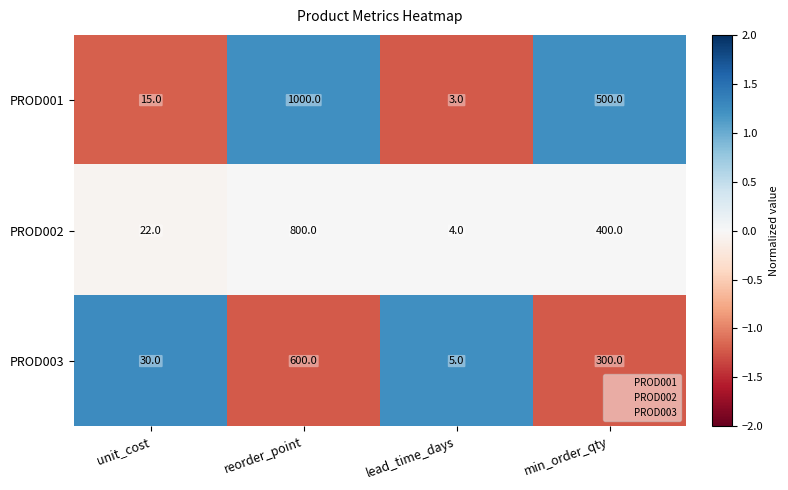

List the series in order of their peak value, highest first.

PROD001, PROD002, PROD003